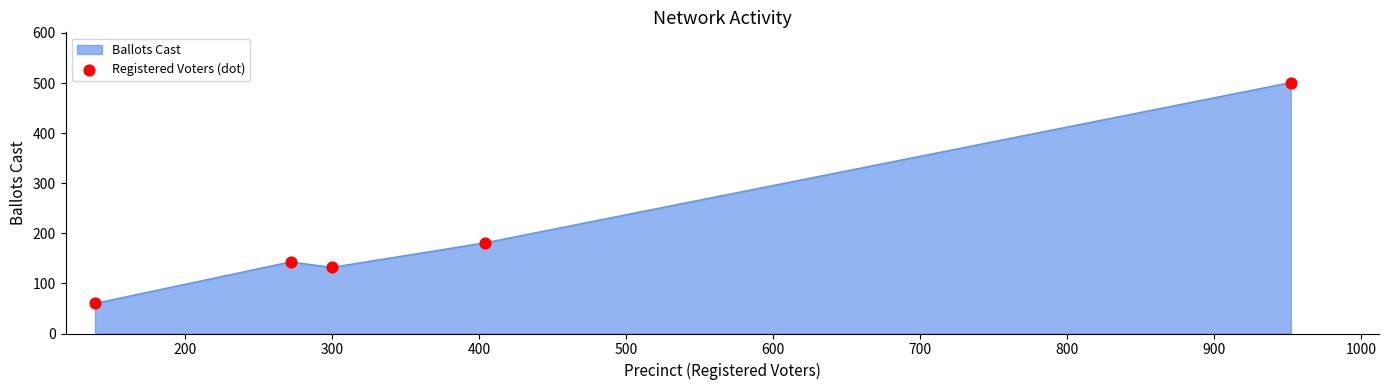

What is the sum of all values?

1017